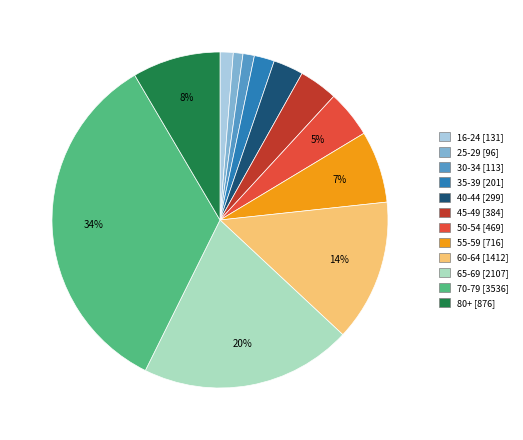

To the nearest percent, what is the difference between the largest and smallest slice percentages?

33%